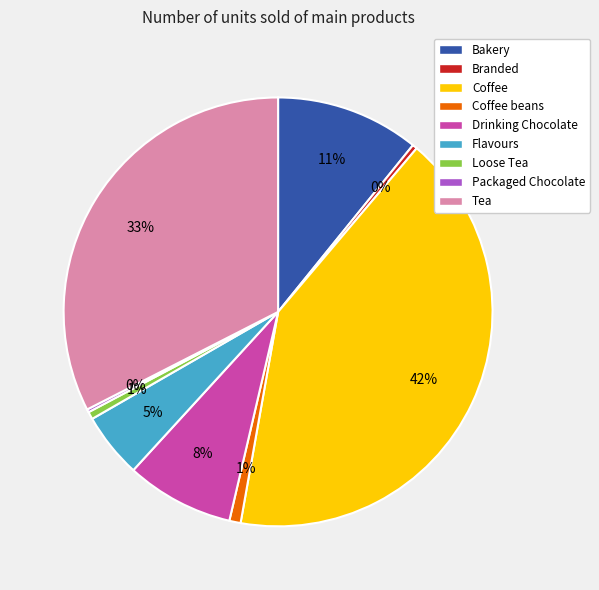

Combined, do Coffee beans and Tea account for over 50%?

No